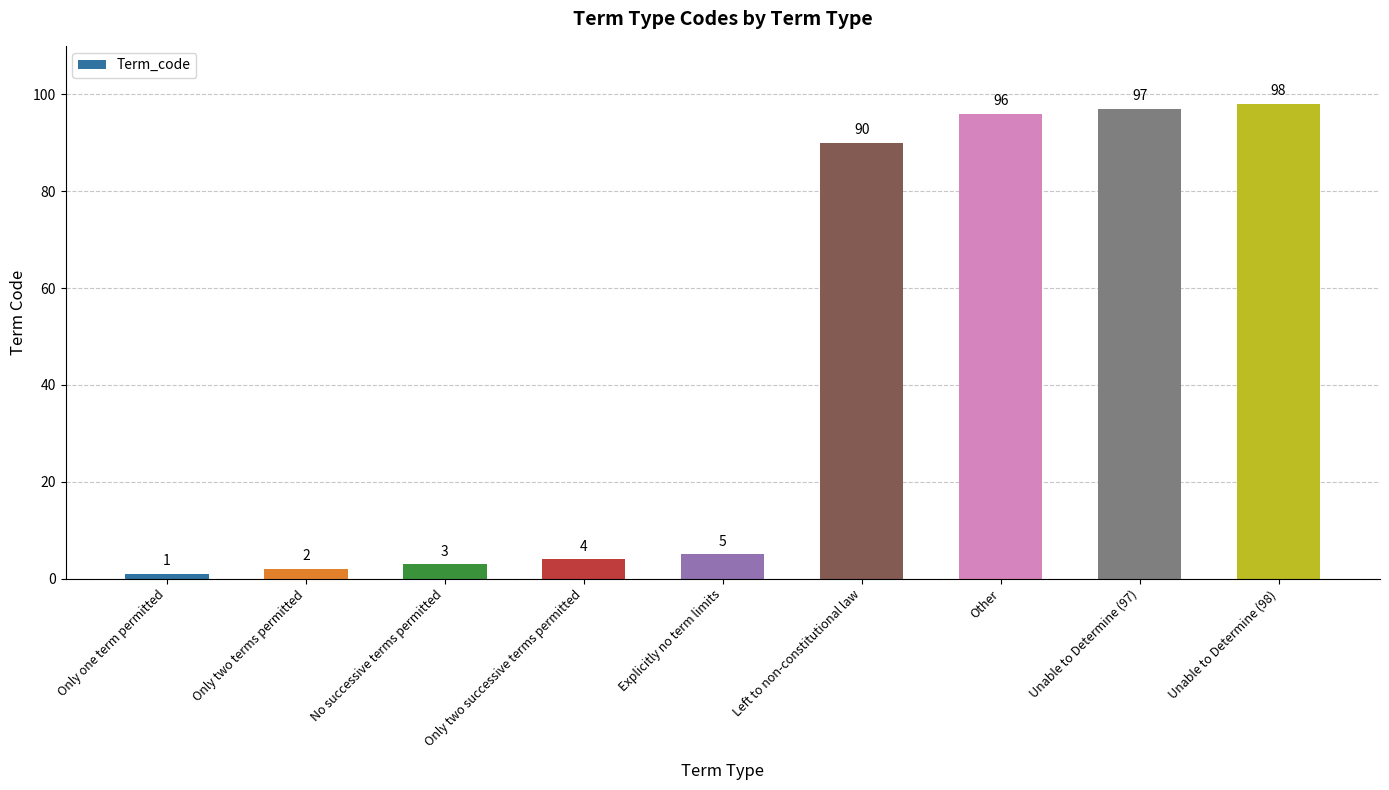

At which label is the value closest to 49?

Left to non-constitutional law